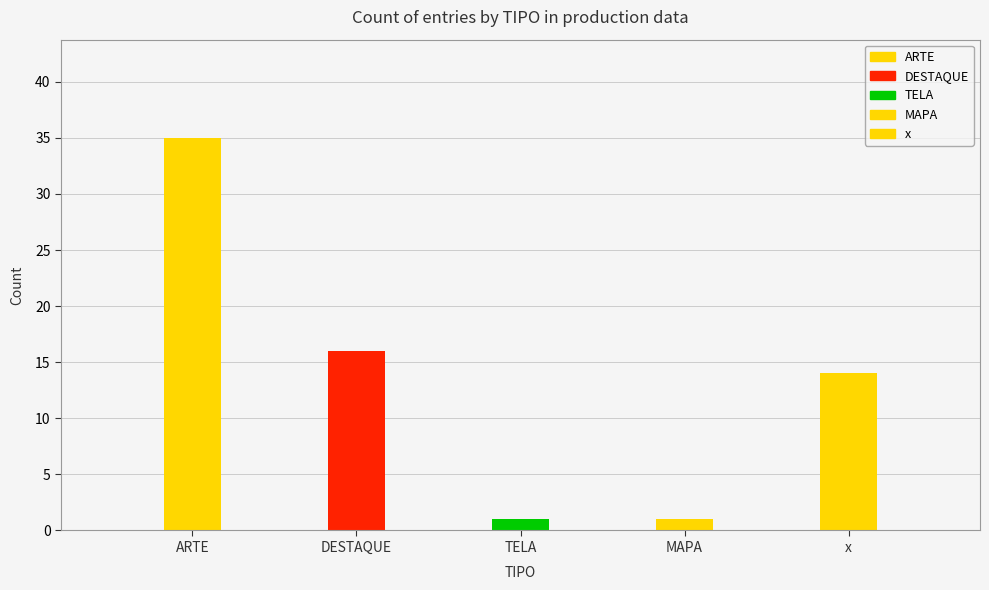

At which label does the data first exceed 14?

ARTE